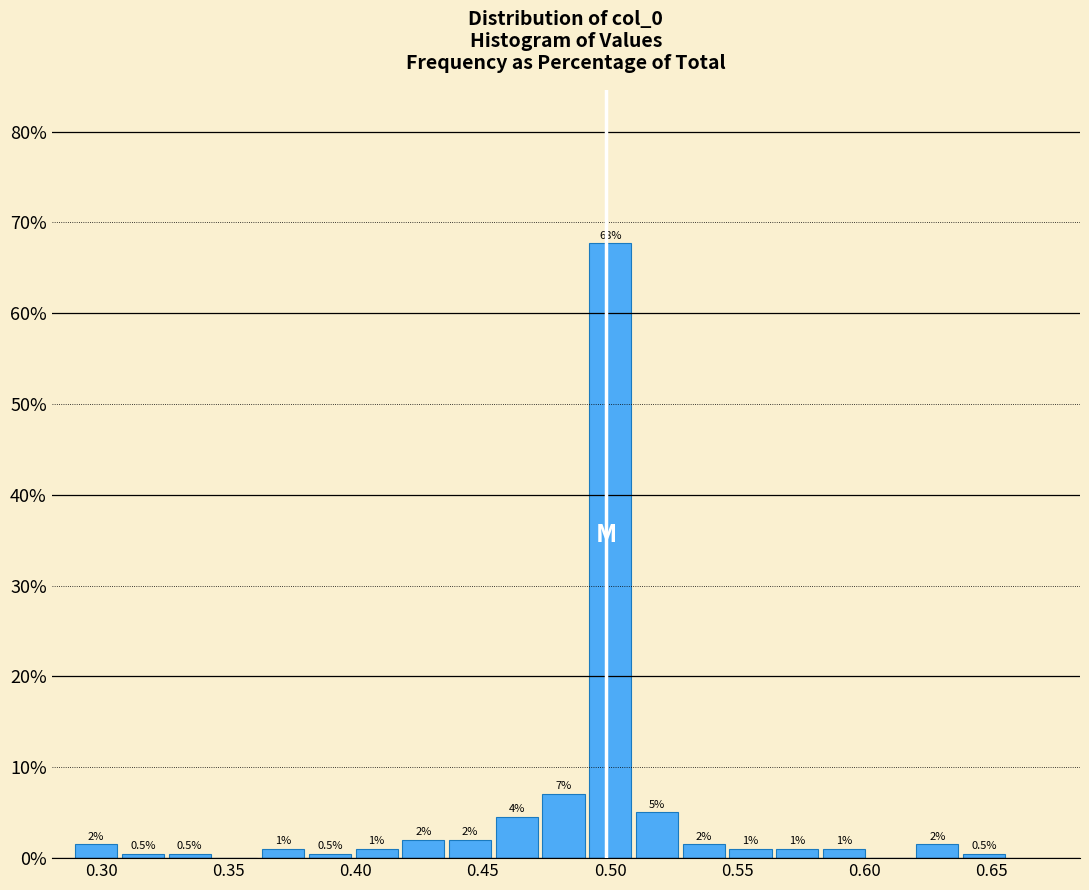

Read against the x-axis, roughly where is the centre of the tallest bar?

0.500